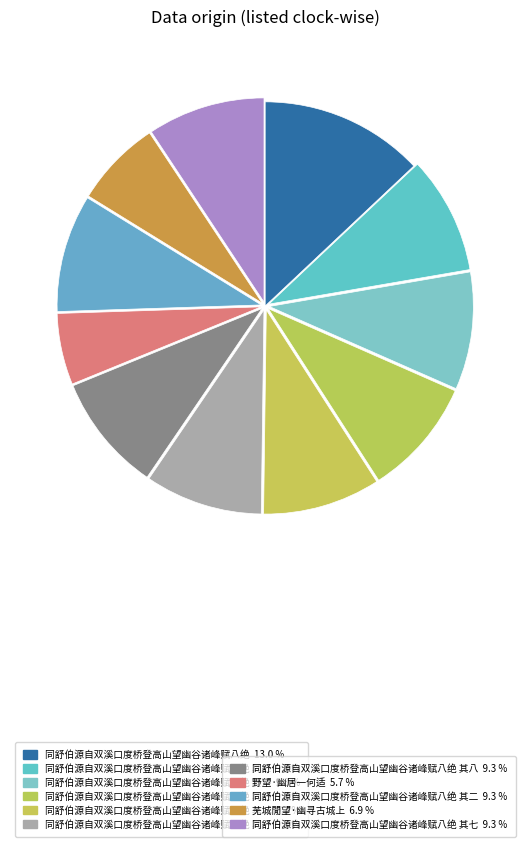

Is there any slice that represents more than half of the pie?

No